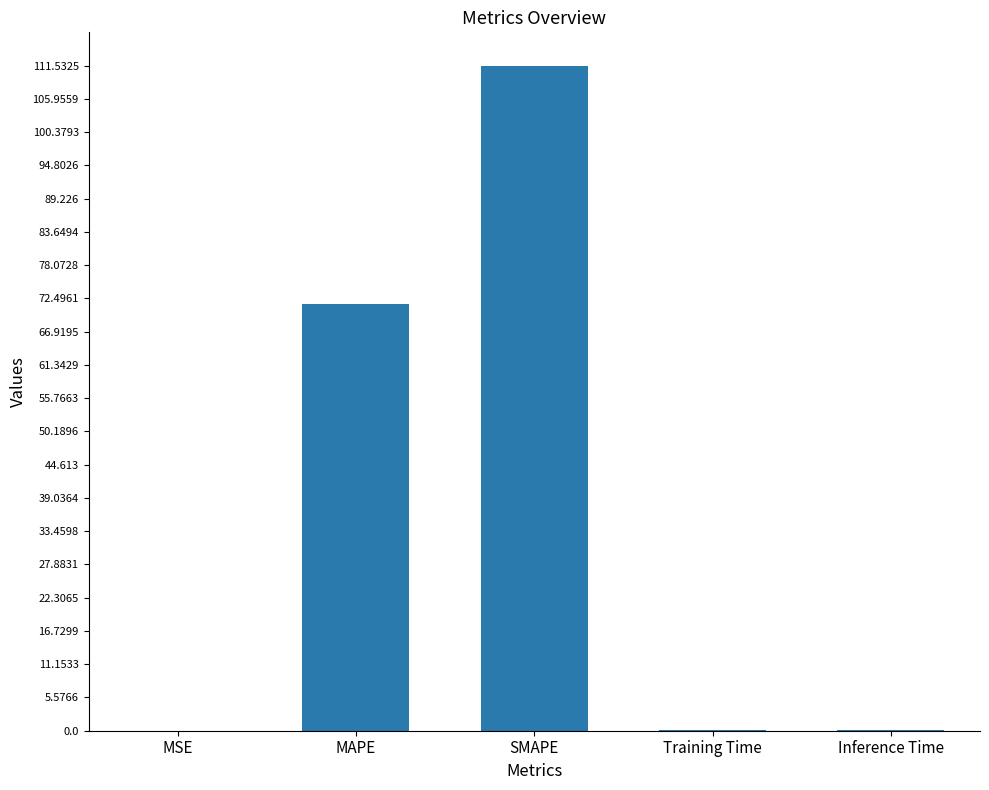

The value at SMAPE is 111.5. True or false?

True